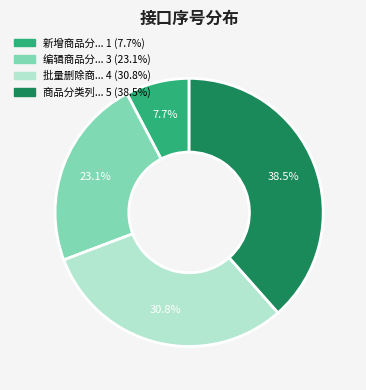

Does any single category account for the majority?

No